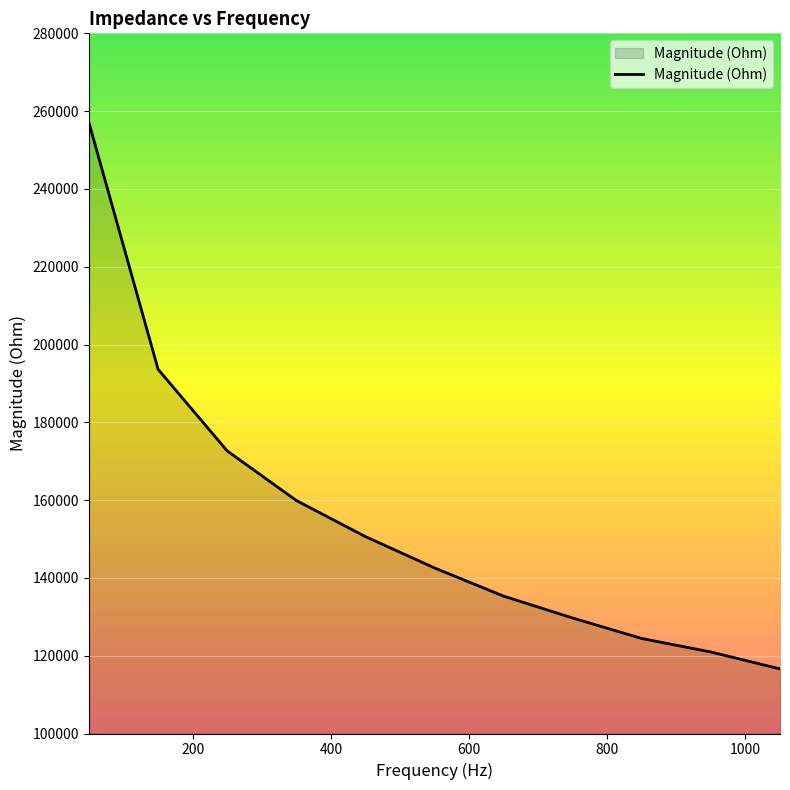

What is the difference between the maximum and minimum values?

140358.8